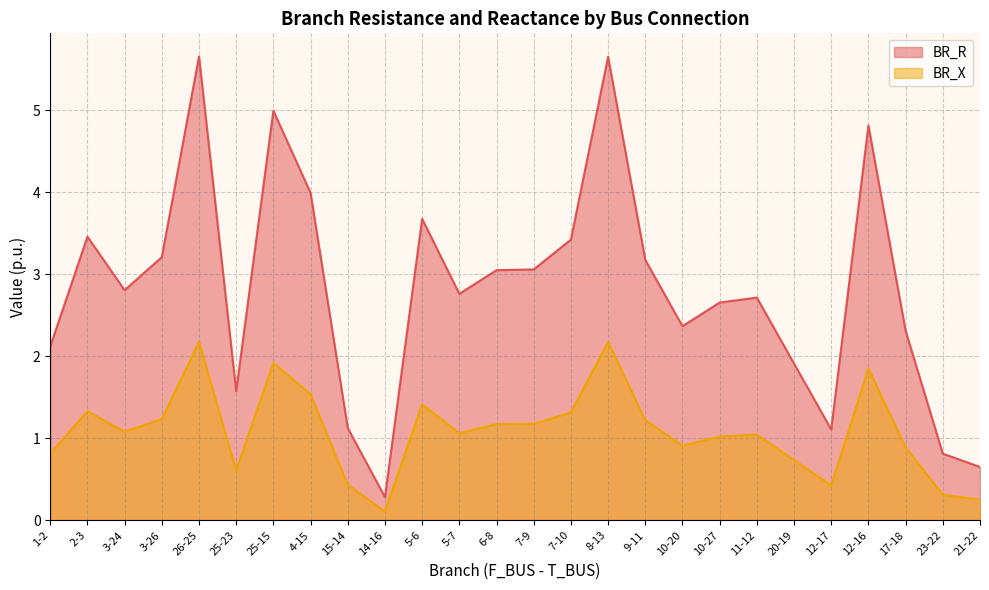

True or false: BR_R and BR_X cross at least once.

False